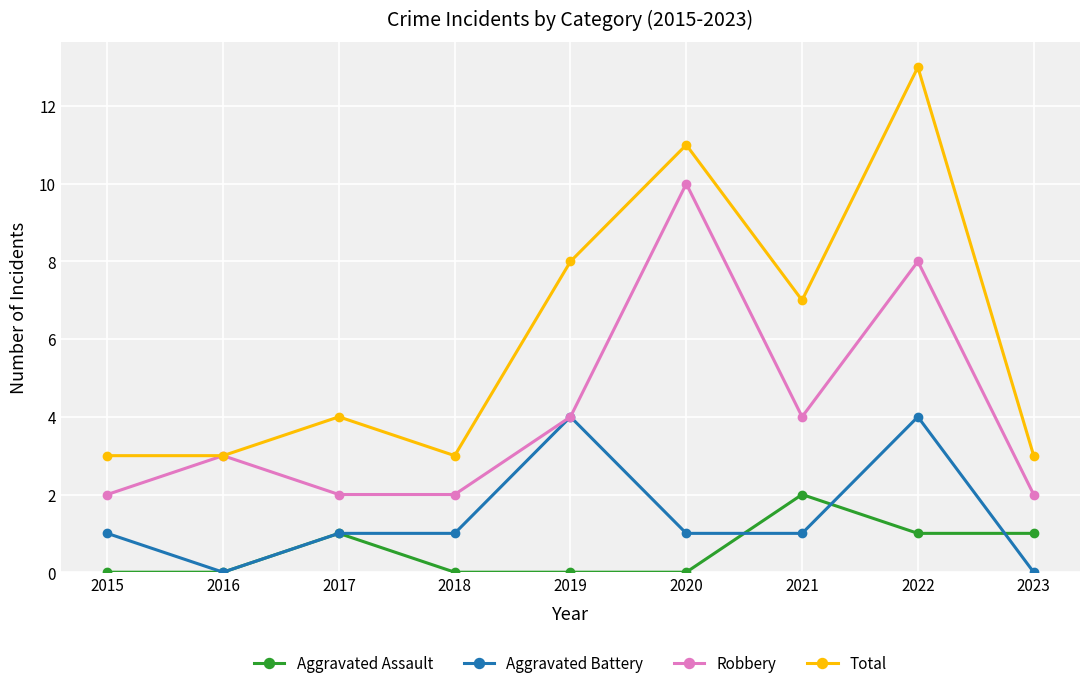

At which category does Total reach its first local peak?

2017